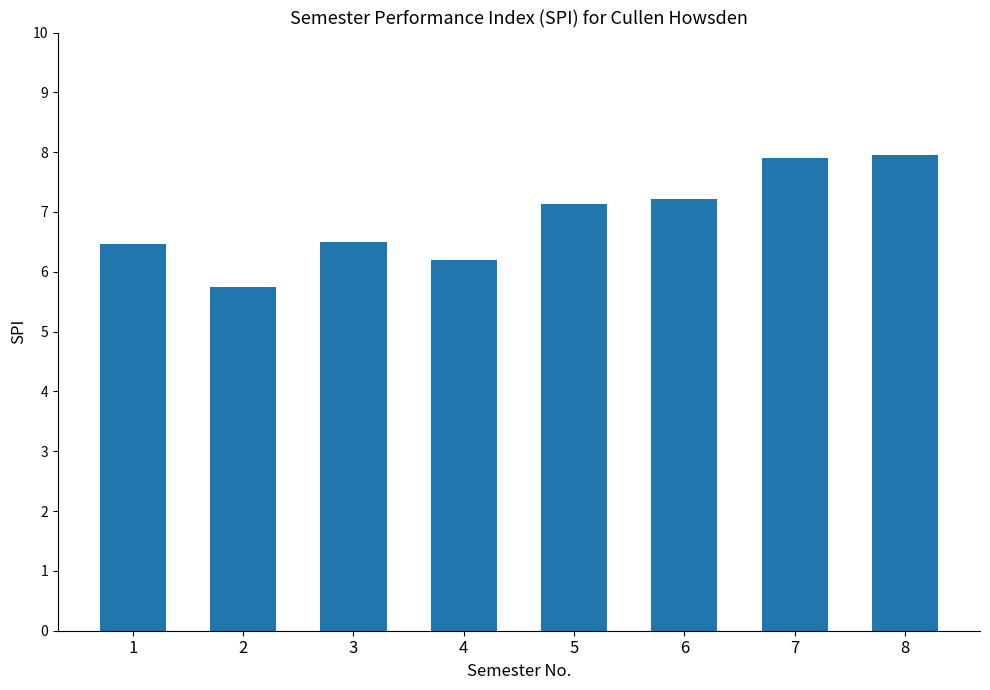

Count the number of categories in the chart.

8